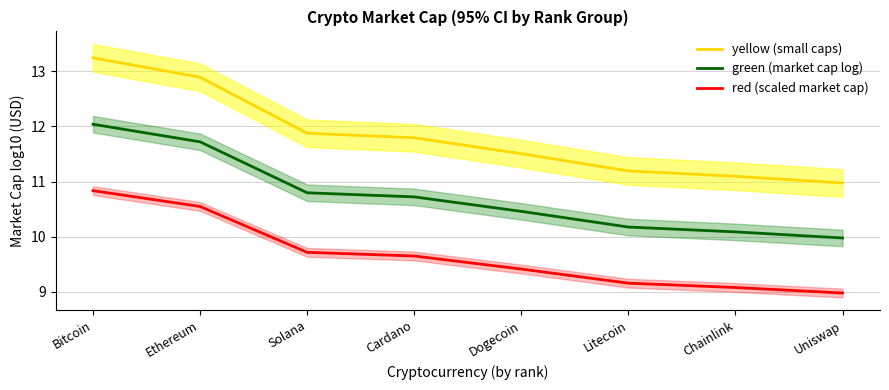

True or false: yellow (small caps) and green (market cap log) cross at least once.

False